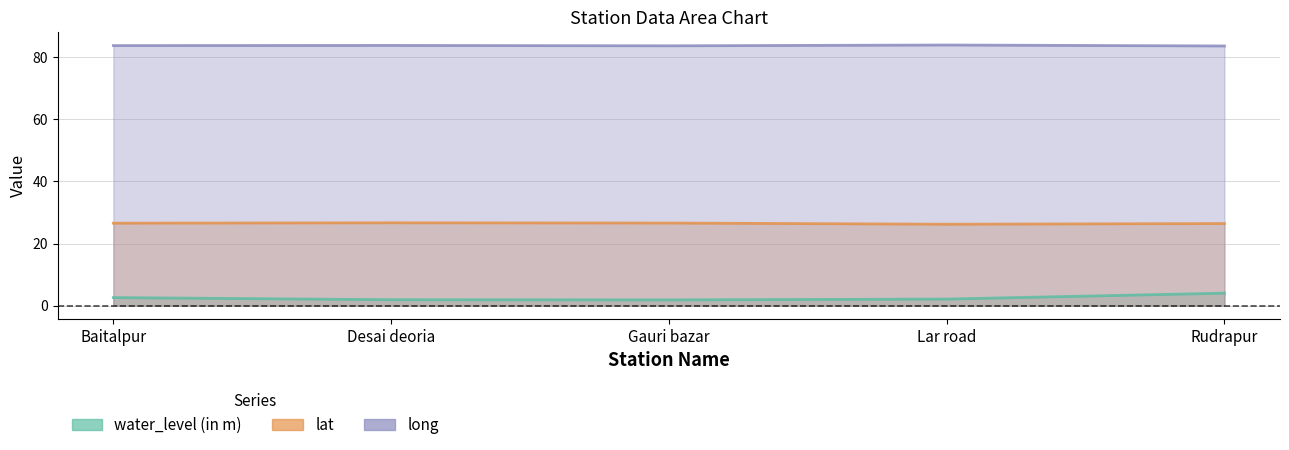

Reading left to right, transcribe all the data shown in this chart.

water_level (in m): 2.6	1.9	1.8	2.1	4.0
lat: 26.6	26.7	26.6	26.2	26.4
long: 83.7	83.8	83.7	83.9	83.6